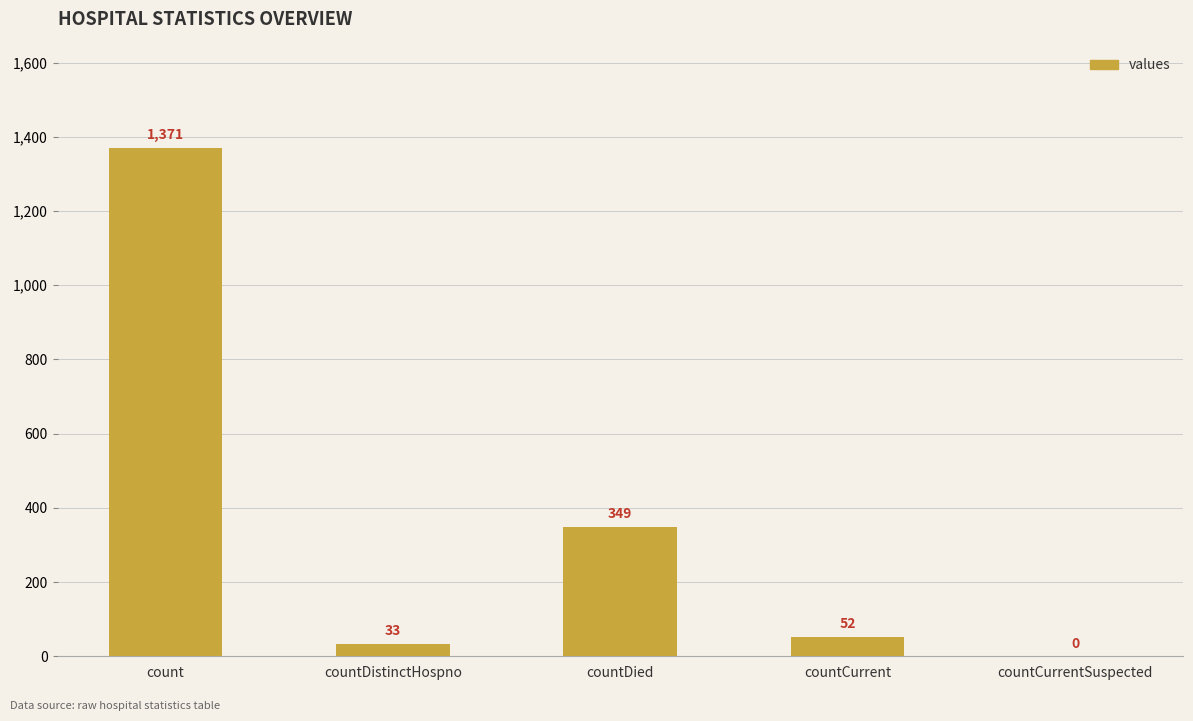

What is the sum of all values?

1805